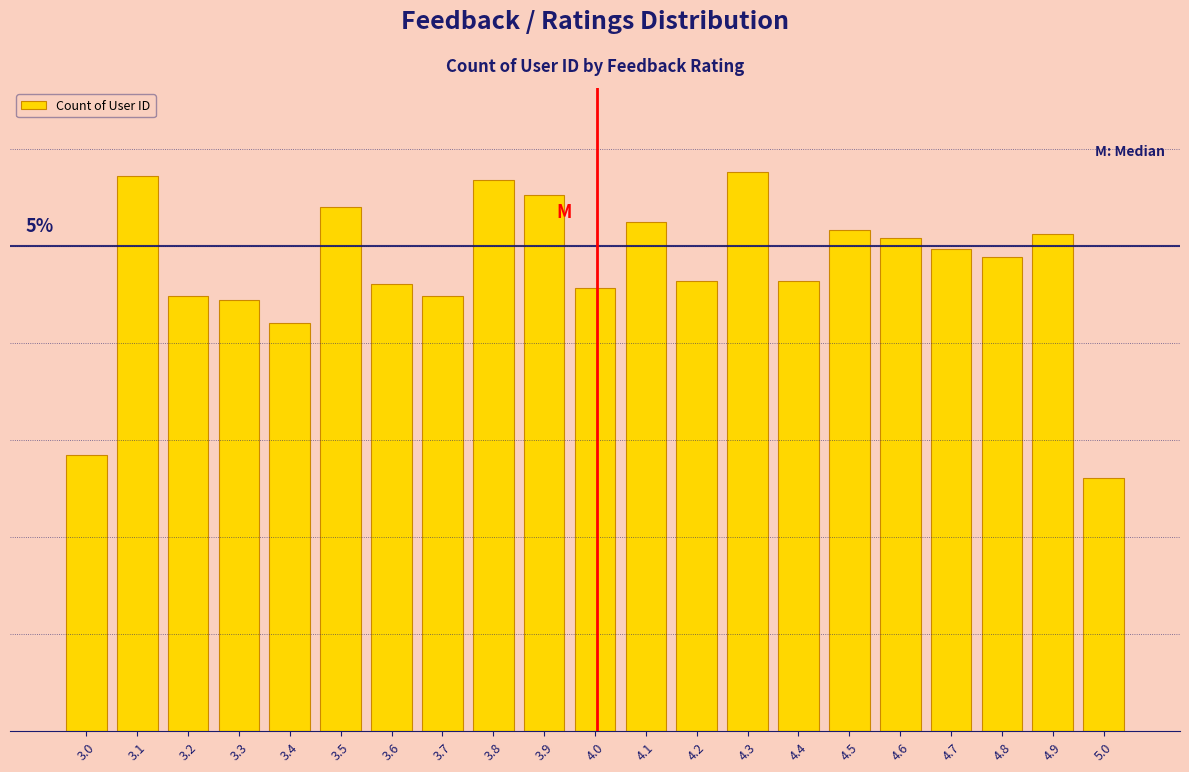

Does the chart contain any negative values?

No